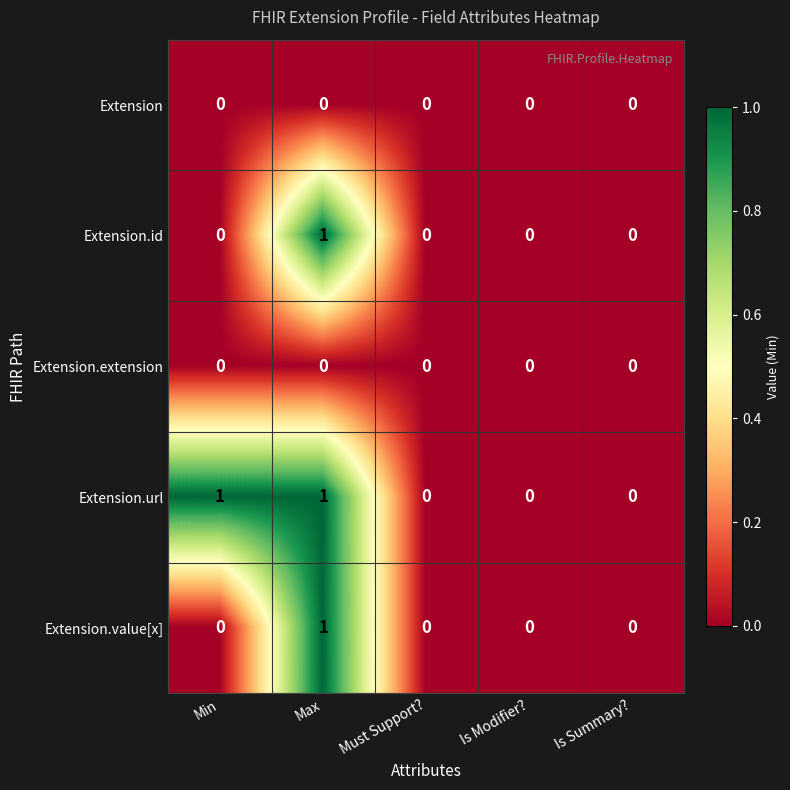

How many positive values does the Extension.id series have?

1